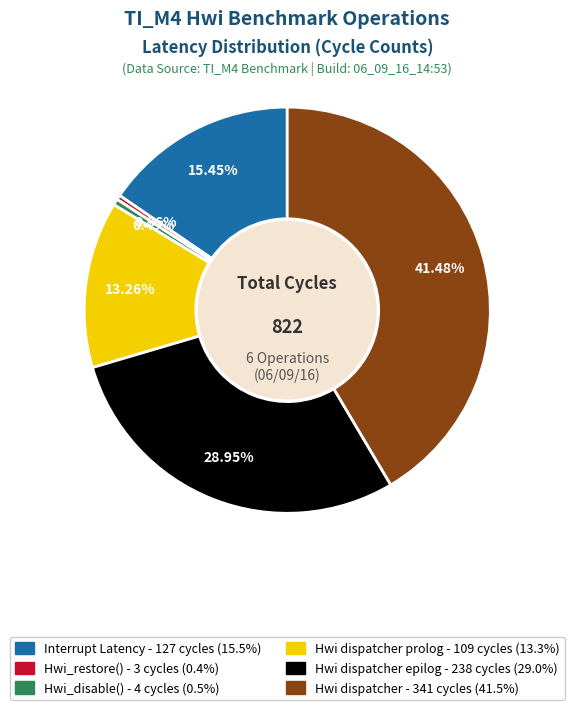

Count the number of slices in the pie.

6